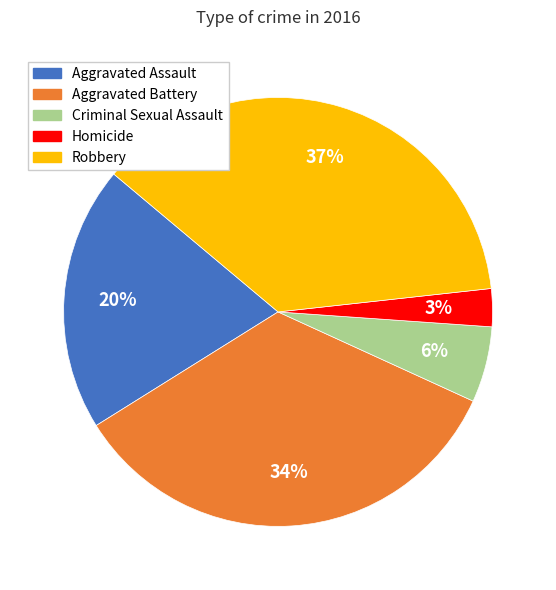

Combined, do Aggravated Assault and Homicide account for over 50%?

No